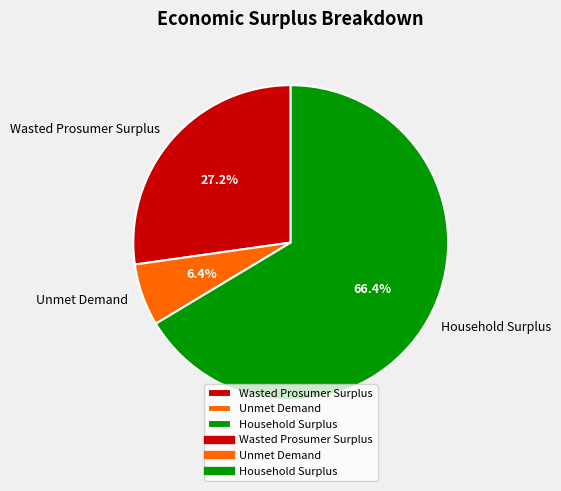

What percentage is the Unmet Demand slice, to the nearest percent?

6%